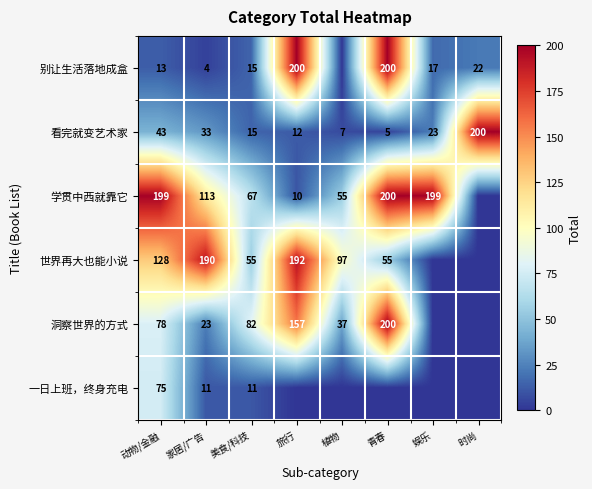

Is it true that 洞察世界的方式 equals 43.9 at 动物/金融?

False